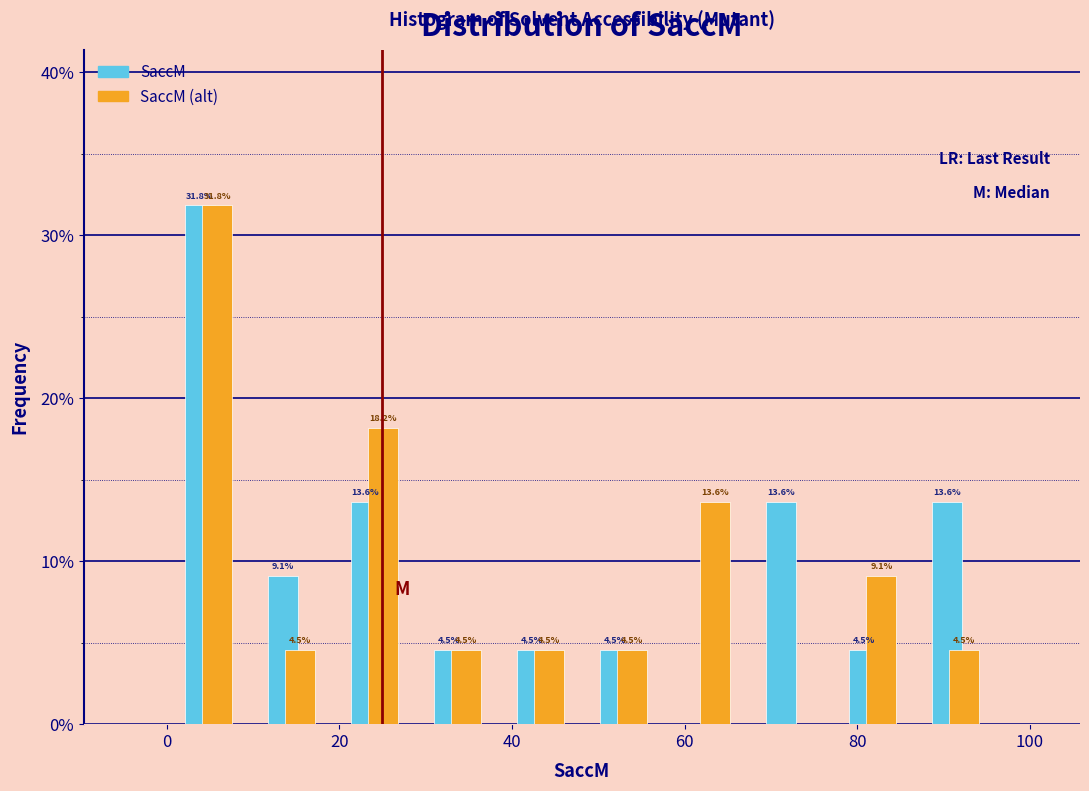

In the SaccM (alt) series, which range on the x-axis has the tallest bar?

0 to 10